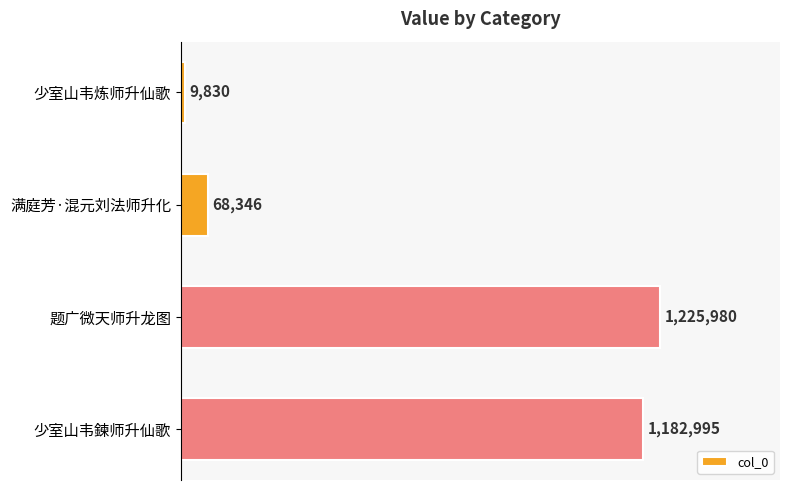

Count the number of categories in the chart.

4